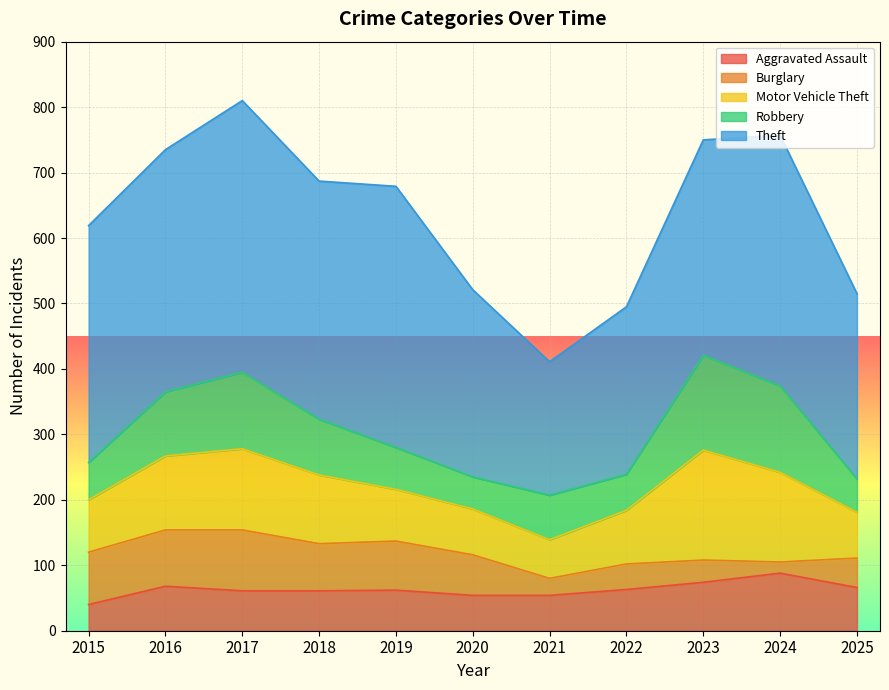

What is the spread (max minus min) of values at 2022?

217